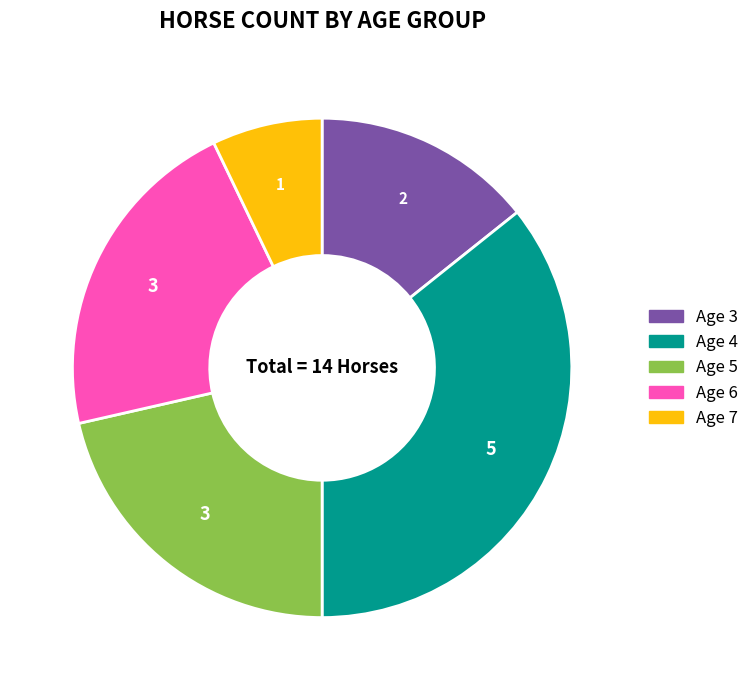

Do Age 6 and Age 7 together represent more than half of the pie?

No